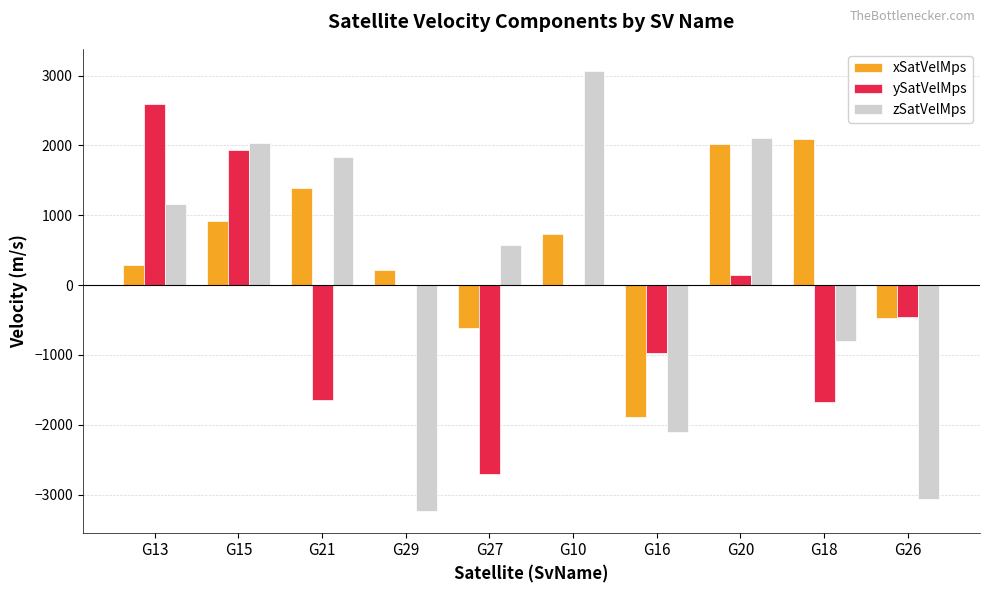

Which series has the largest total across all categories?

xSatVelMps